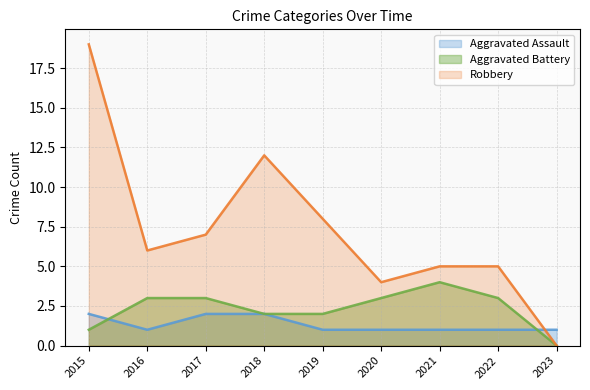

True or false: Robbery and Aggravated Battery cross at least once.

False